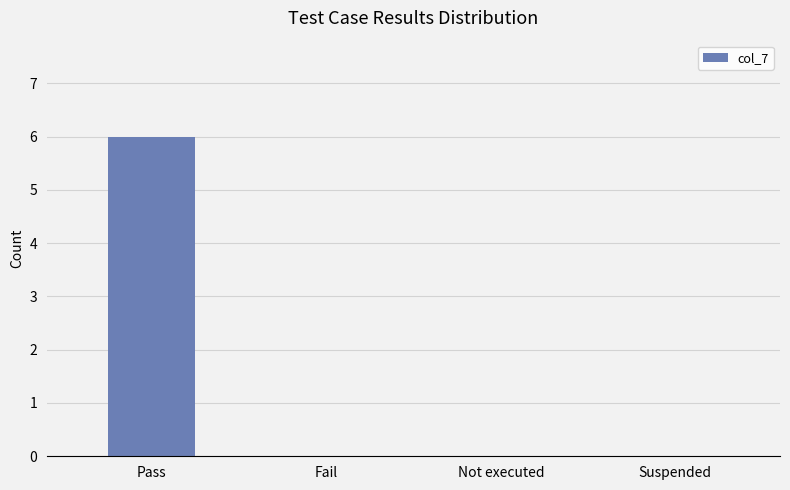

Which category has the highest value across all series?

Pass